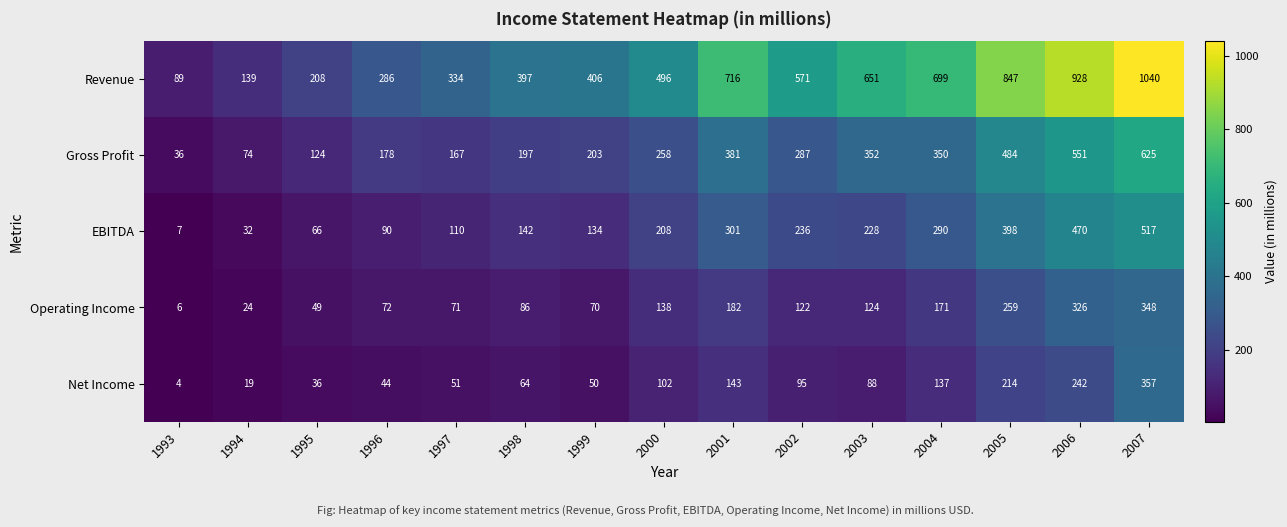

Rank the series by their maximum value, from lowest to highest.

Operating Income, Net Income, EBITDA, Gross Profit, Revenue